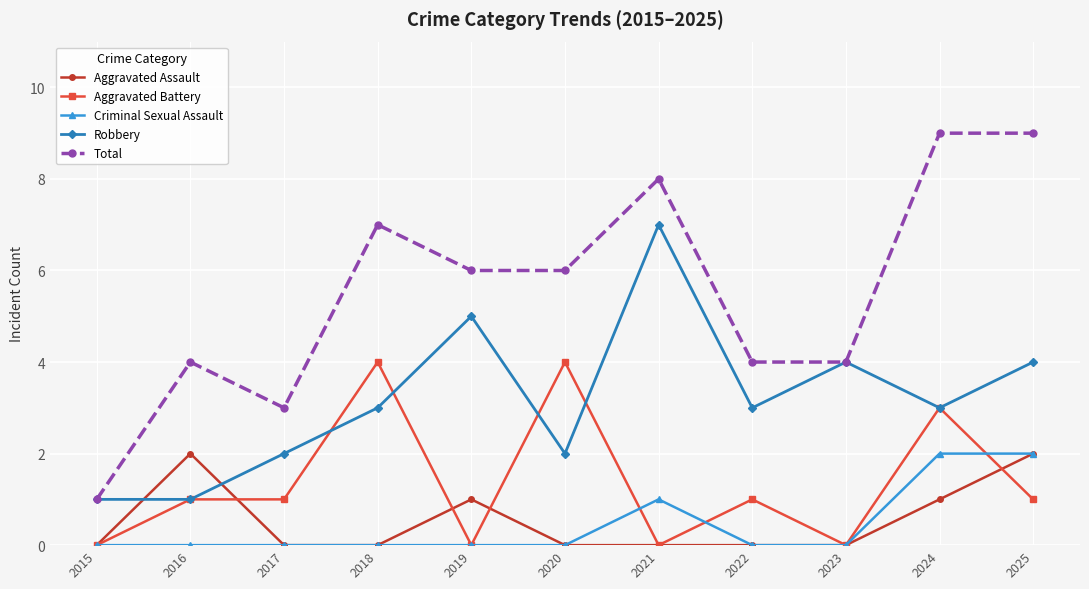

What is the total value across all series at 2025?

18